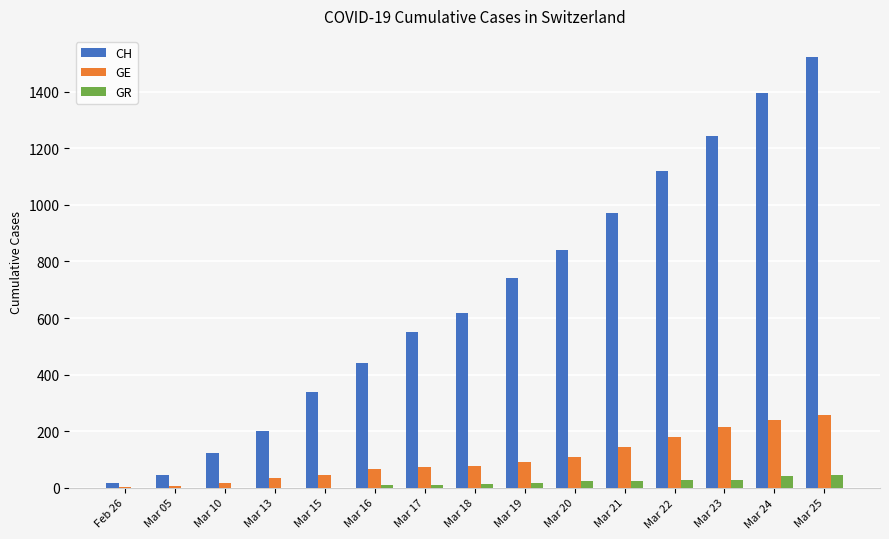

What is the approximate value of CH at Mar 21?

970